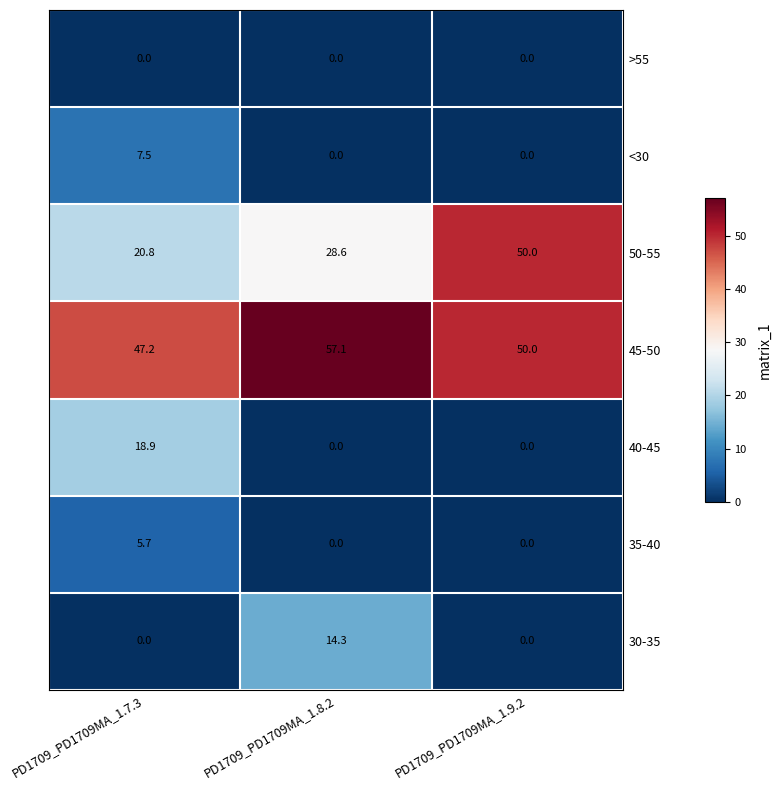

What is the total value across all series at PD1709_PD1709MA_1.9.2?

100.0